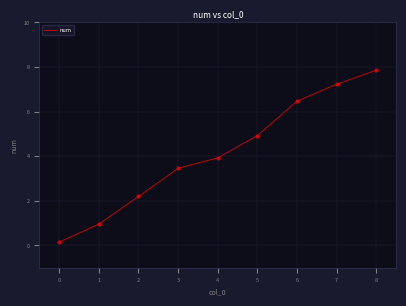

What is the change in value from 2 to 7?

+5.0